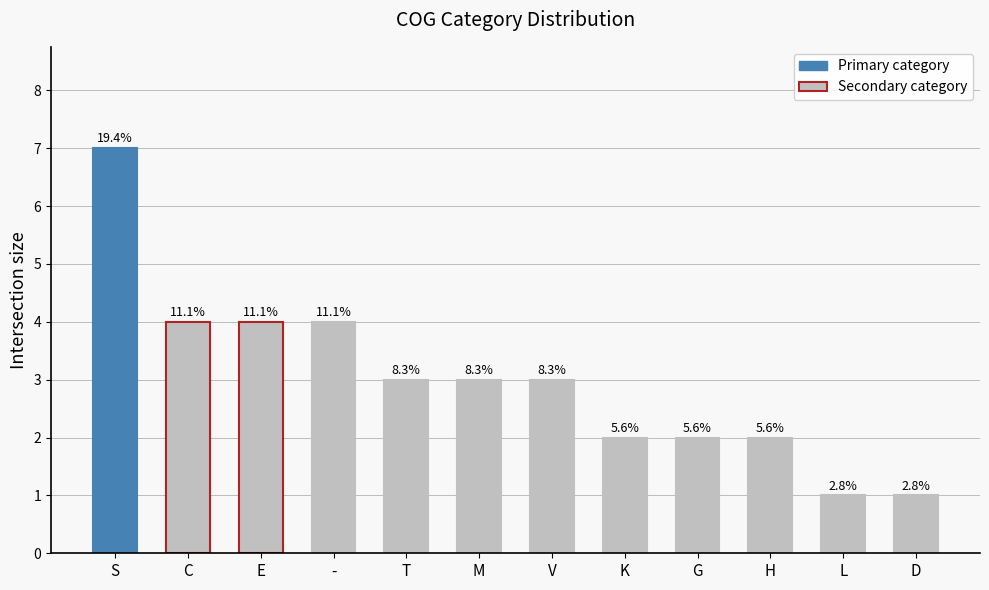

What is the ratio of the value at M to the value at L?

3.0